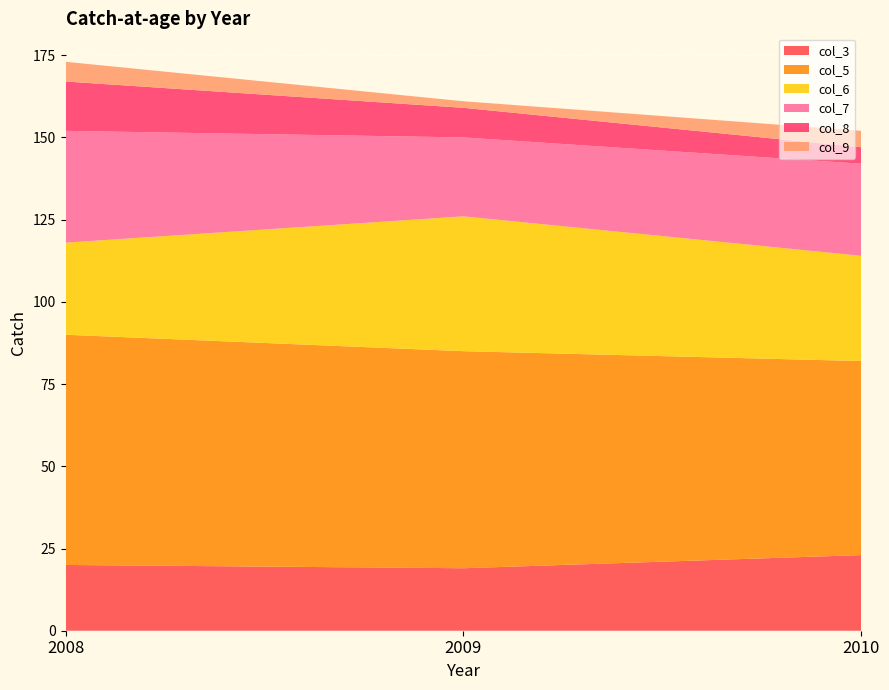

Reading left to right, extract all data points from this chart.

col_3: 20	19	23
col_5: 70	66	59
col_6: 28	41	32
col_7: 34	24	28
col_8: 15	9	5
col_9: 6	2	5